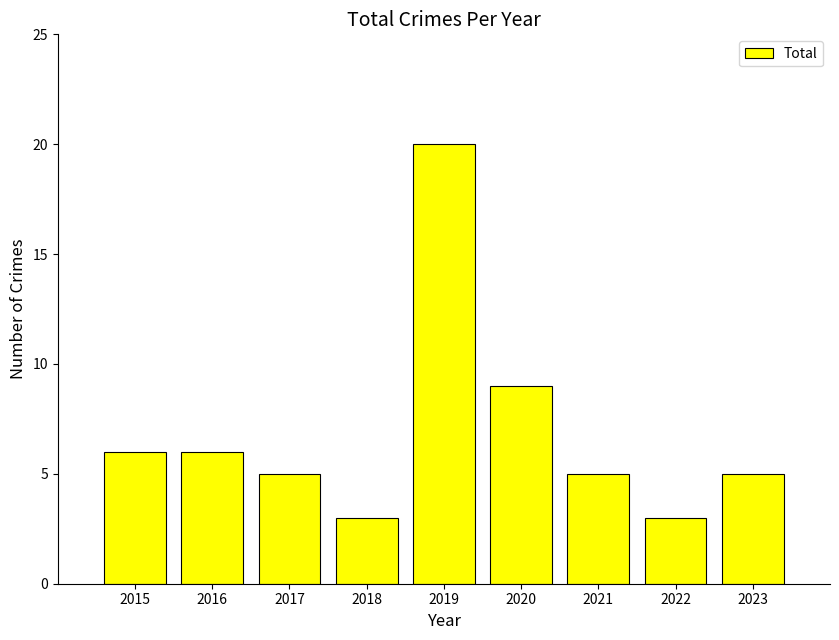

Reading left to right, what are all the values shown in this chart?

2015=6	2016=6	2017=5	2018=3	2019=20	2020=9	2021=5	2022=3	2023=5